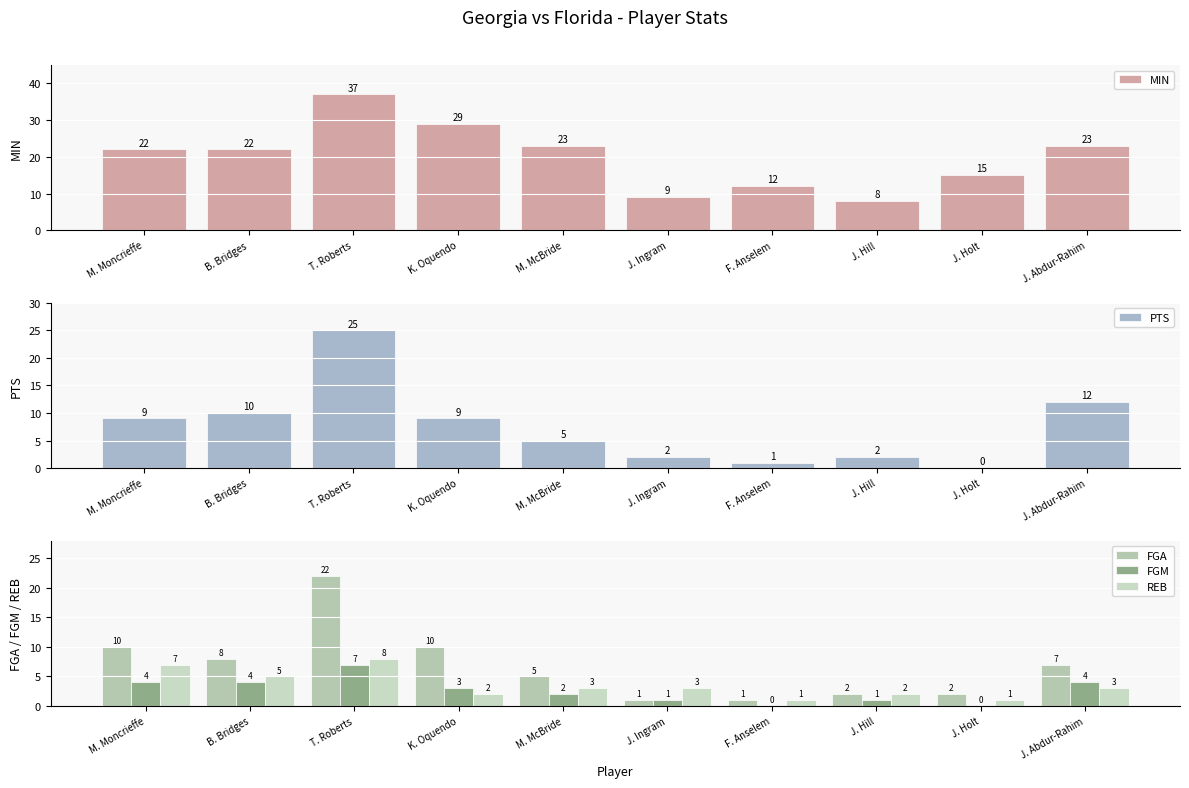

At which label is REB closest to 4?

B. Bridges